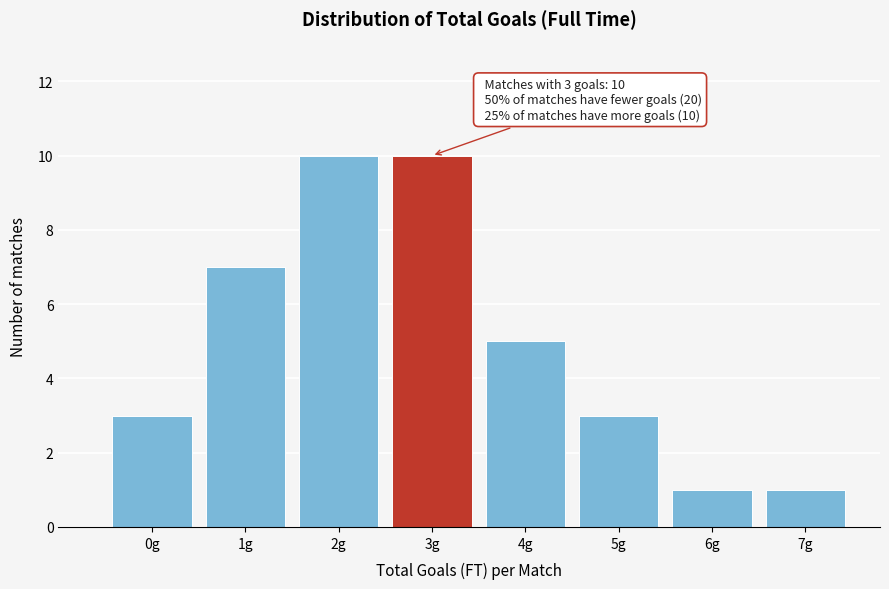

Reading left to right, transcribe all the data shown in this chart.

3	7	10	10	5	3	1	1